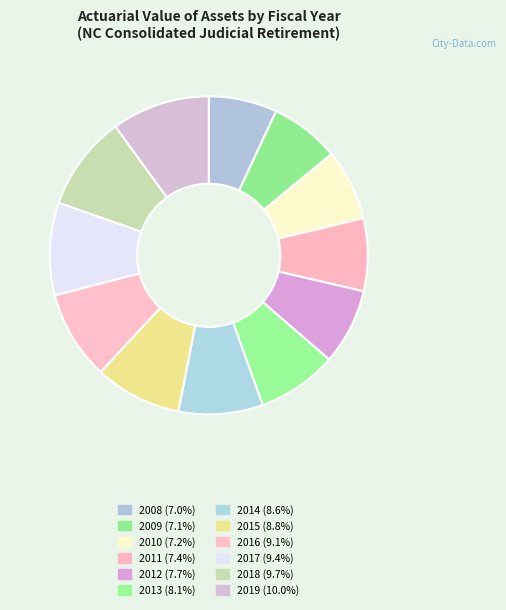

How many segments does this pie chart have?

12